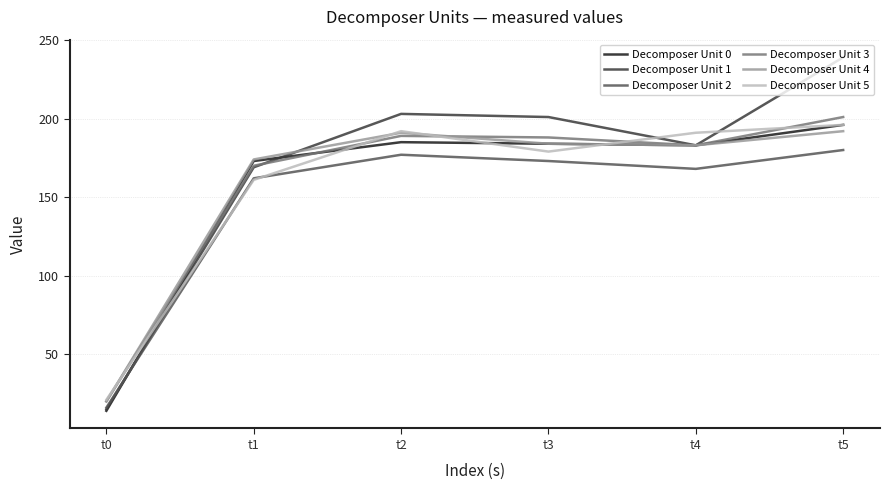

The value of Decomposer Unit 4 at t4 is 183. True or false?

True